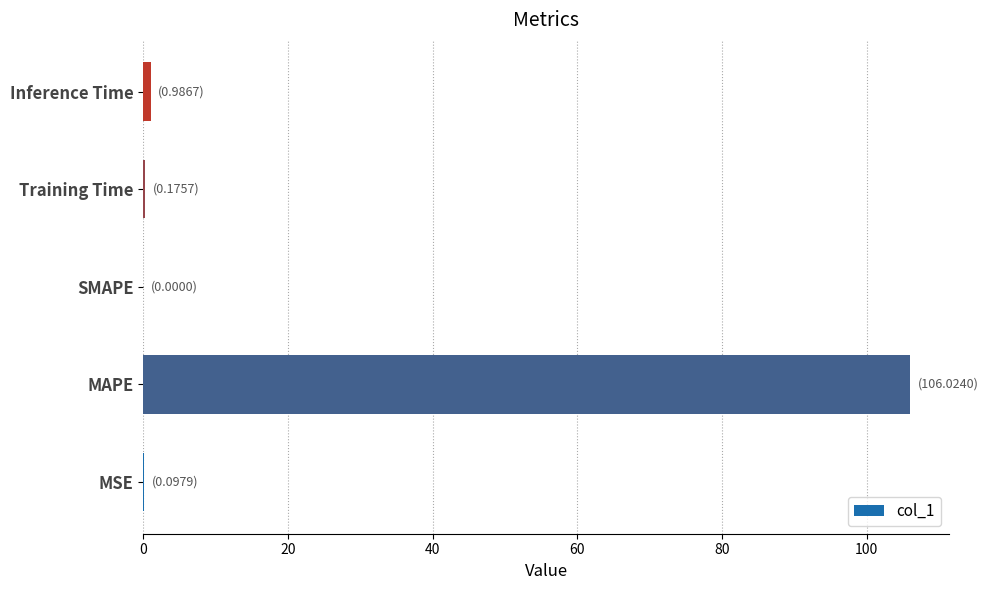

At which category does the chart reach its peak across all series?

MAPE